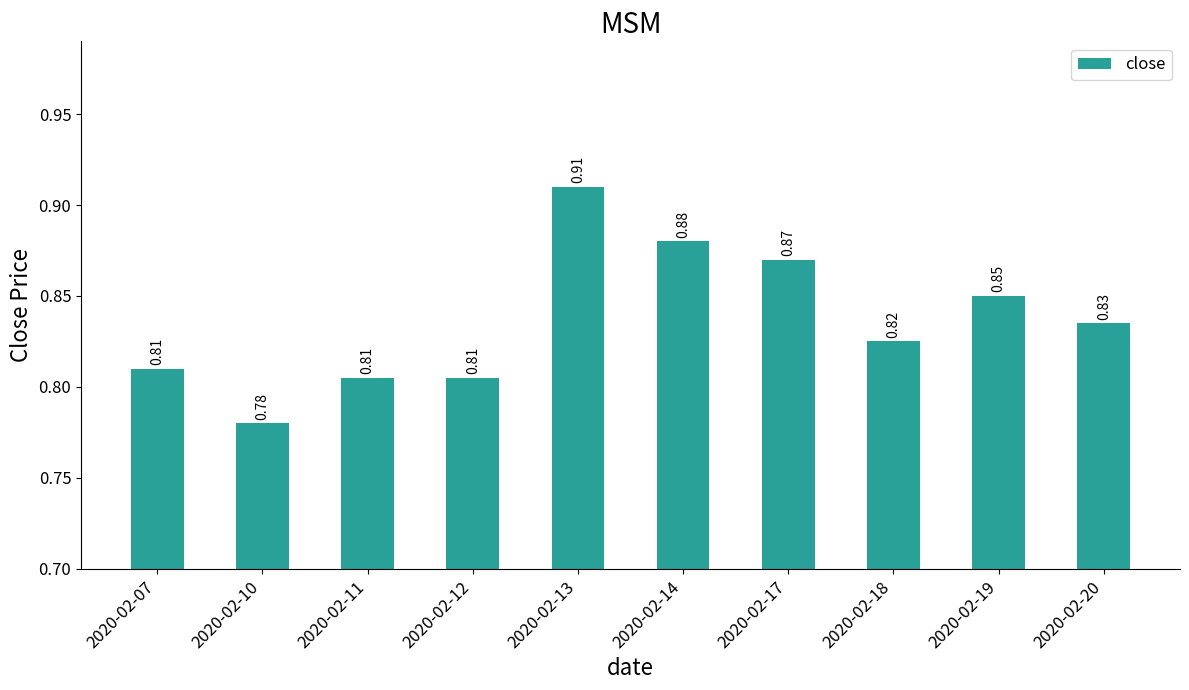

Between 2020-02-13 and 2020-02-19, which is larger?

2020-02-13